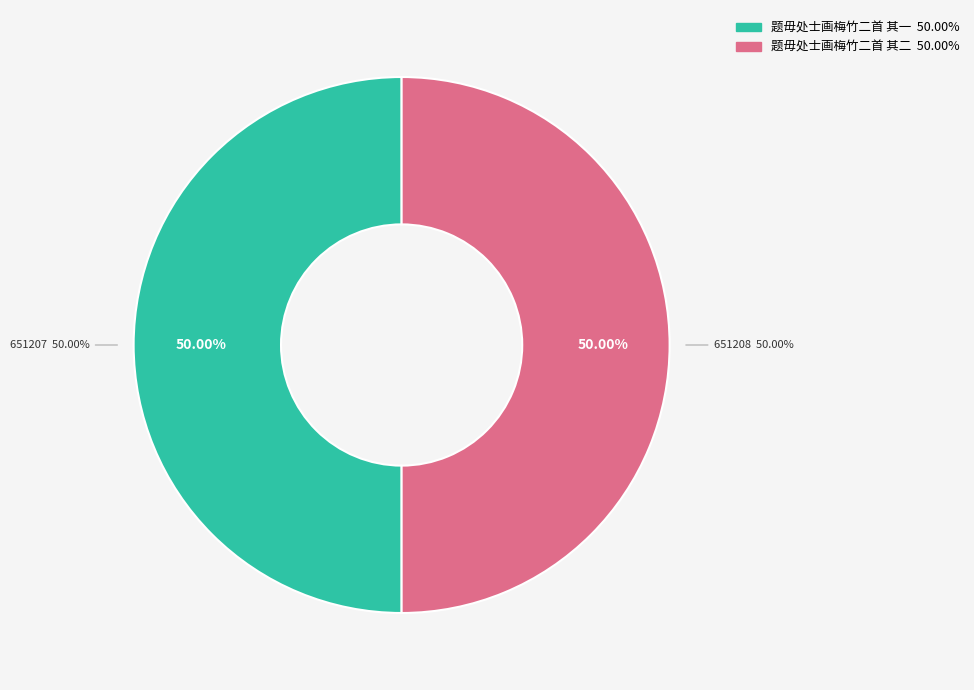

How many slices are in this pie chart?

2